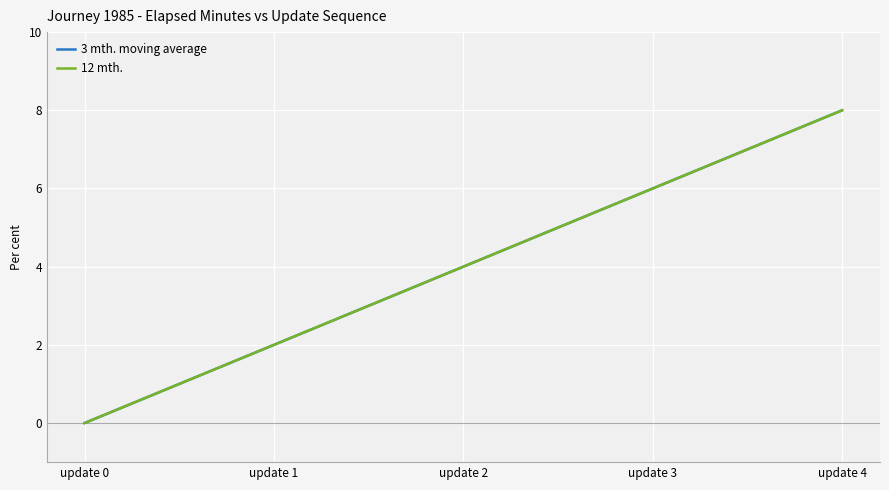

Does the chart have visible grid lines?

Yes